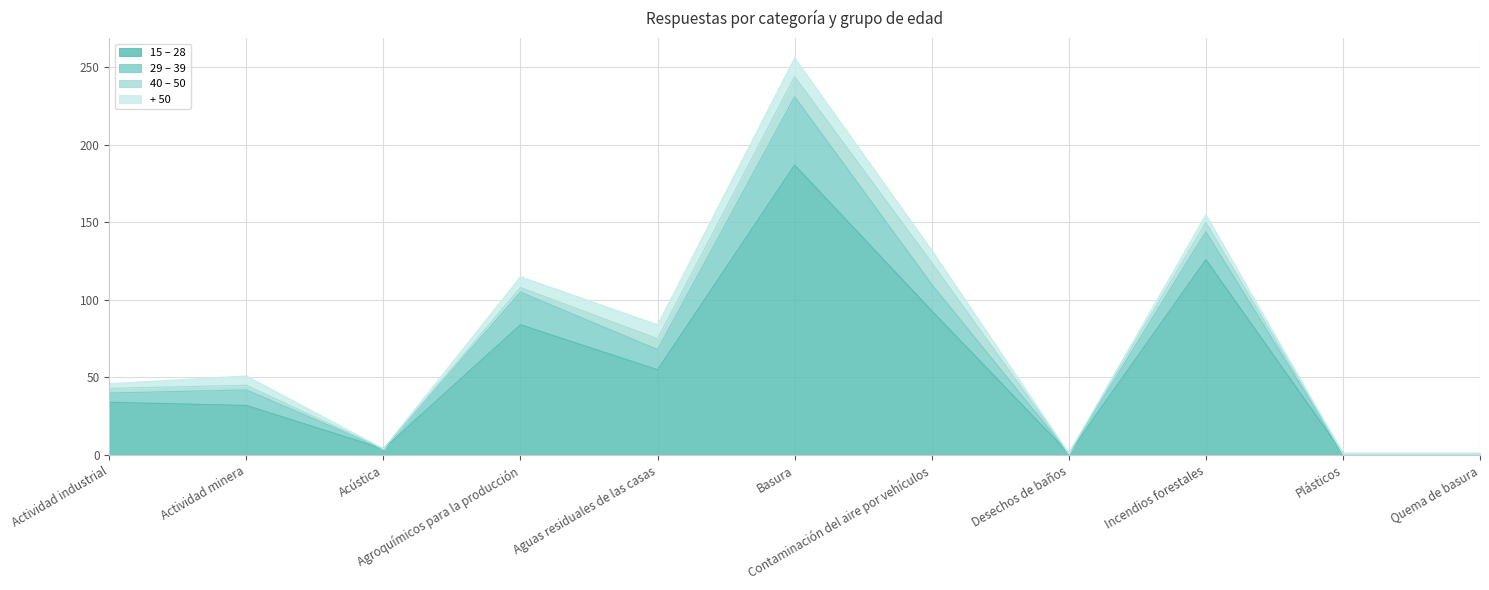

The 15 – 28 series shows 2 at Plásticos. True or false?

False